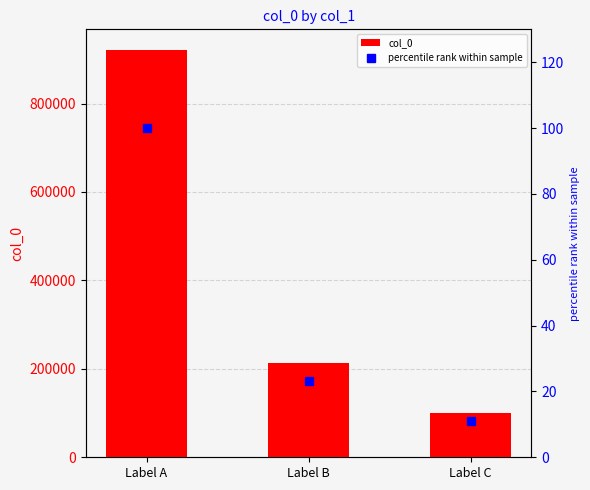

Reading left to right, extract all data points from this chart.

col_0: 921745.0	214141.0	101226.0
percentile rank within sample: 100.0	23.2	11.0